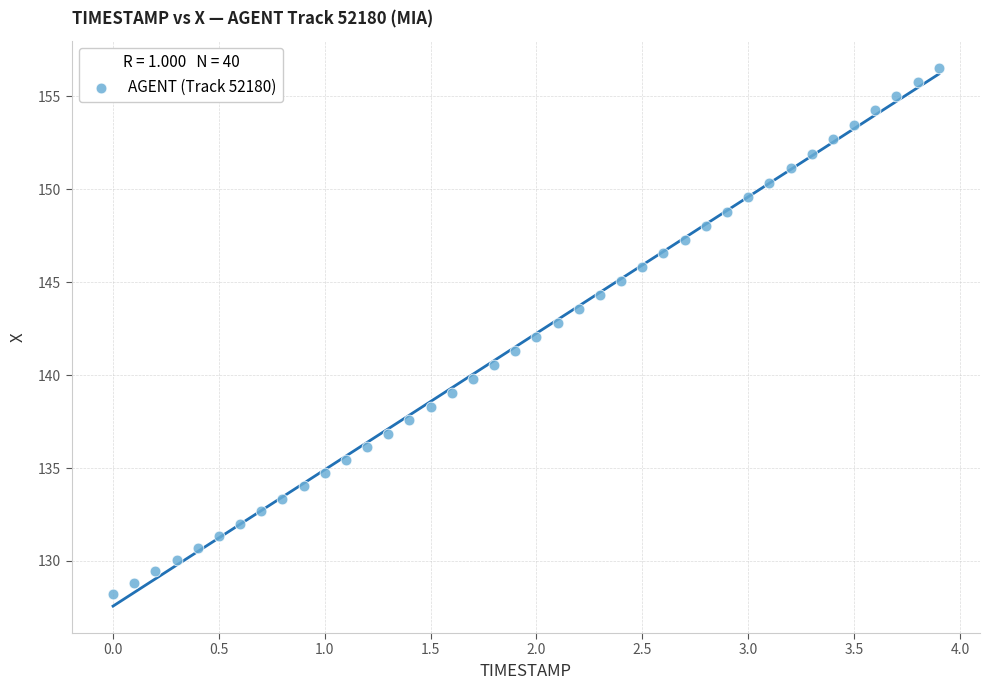

What is the range of X values (max minus min)?

3.9